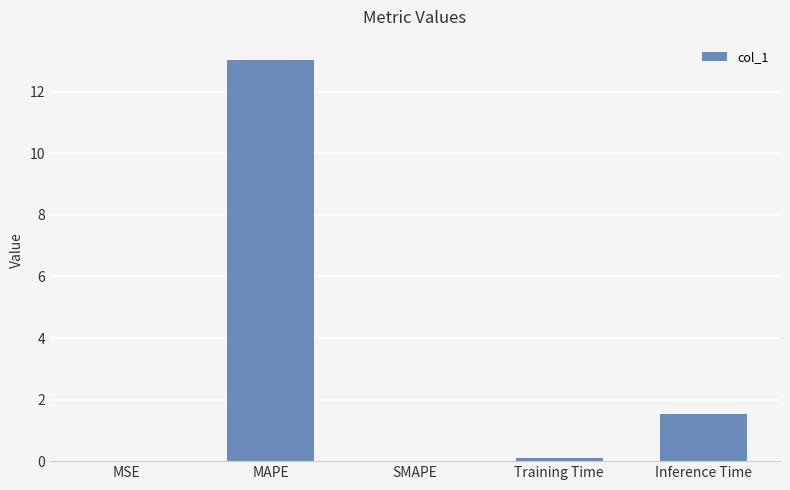

Count the number of data series in this chart.

1